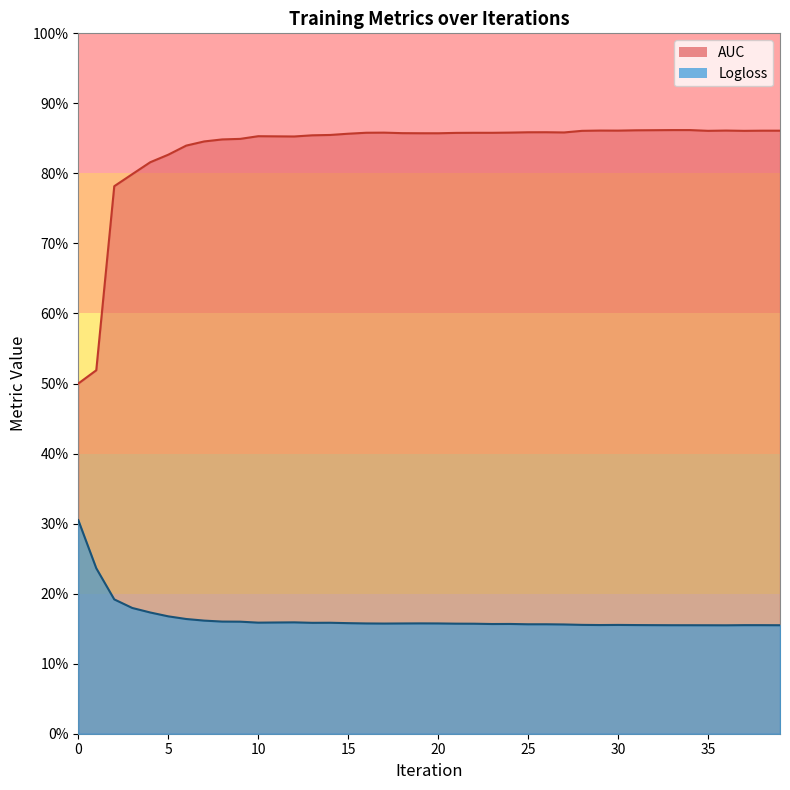

At 22, list the series in order from smallest to largest.

Logloss, AUC